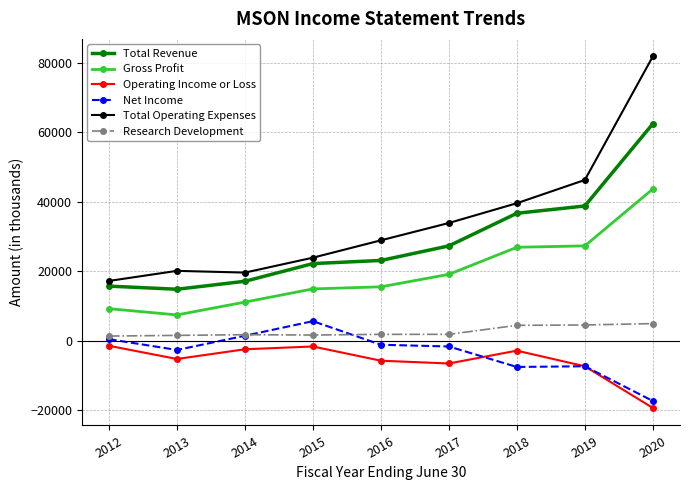

What is the value of the Research Development point at the 4th from the left?

1600